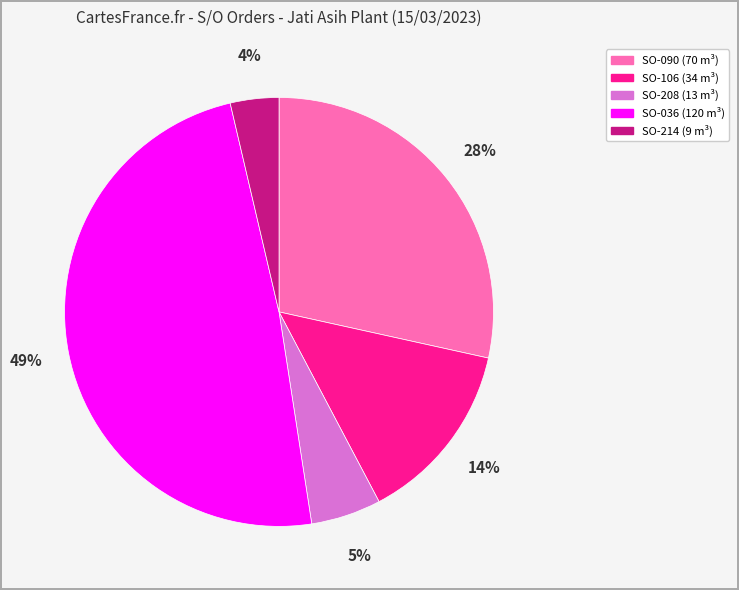

To the nearest percent, what is the average slice percentage?

20%